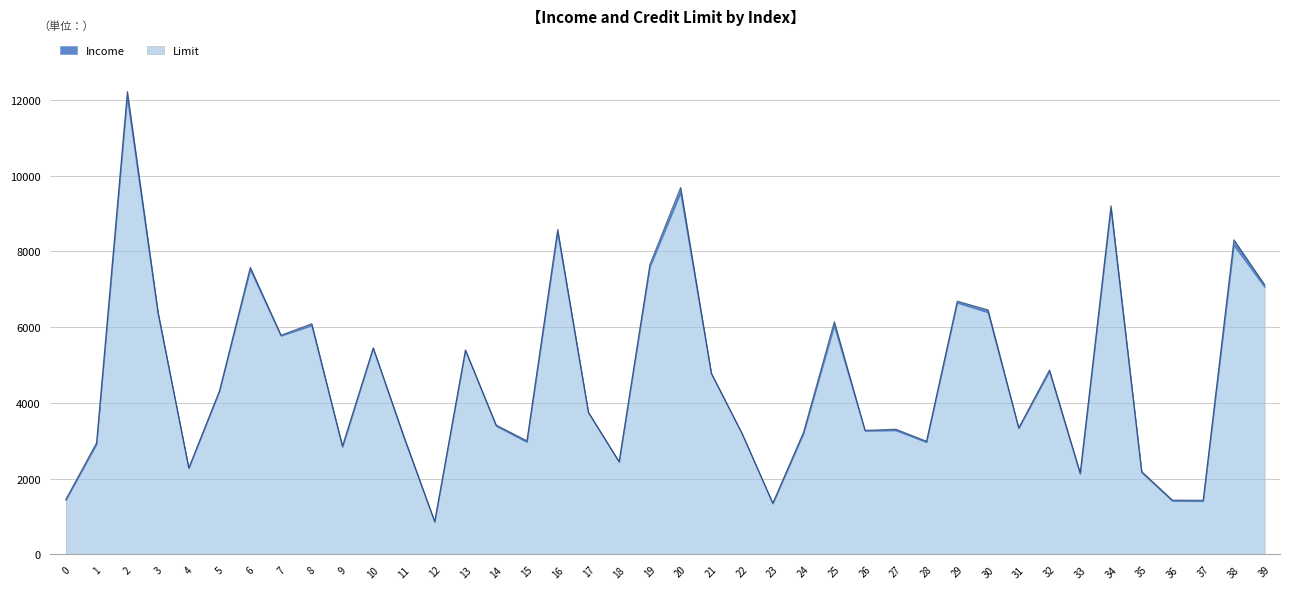

At which label is the value closest to 6460?

30